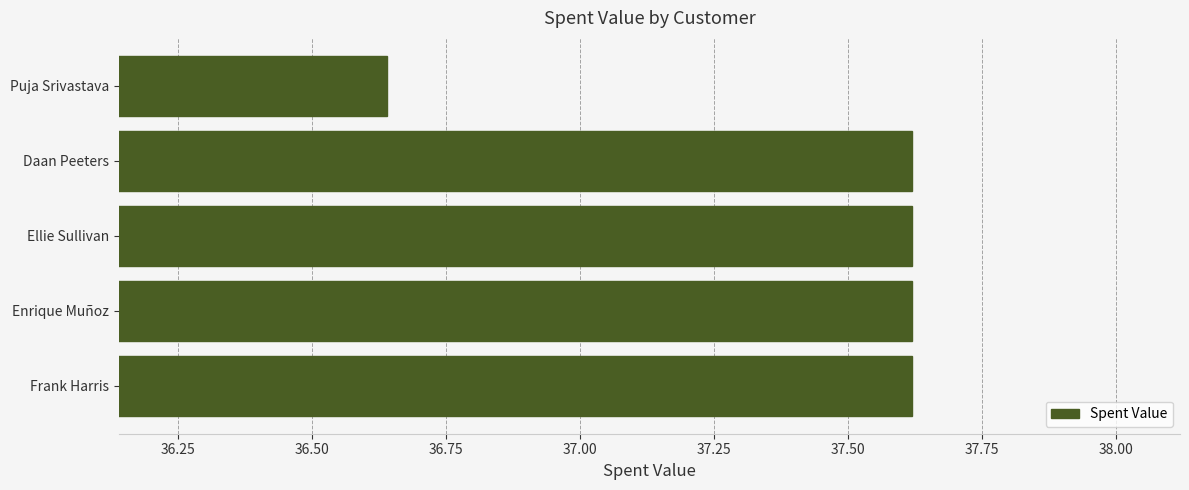

Is it true that the value at Enrique Muñoz is 20.1?

False